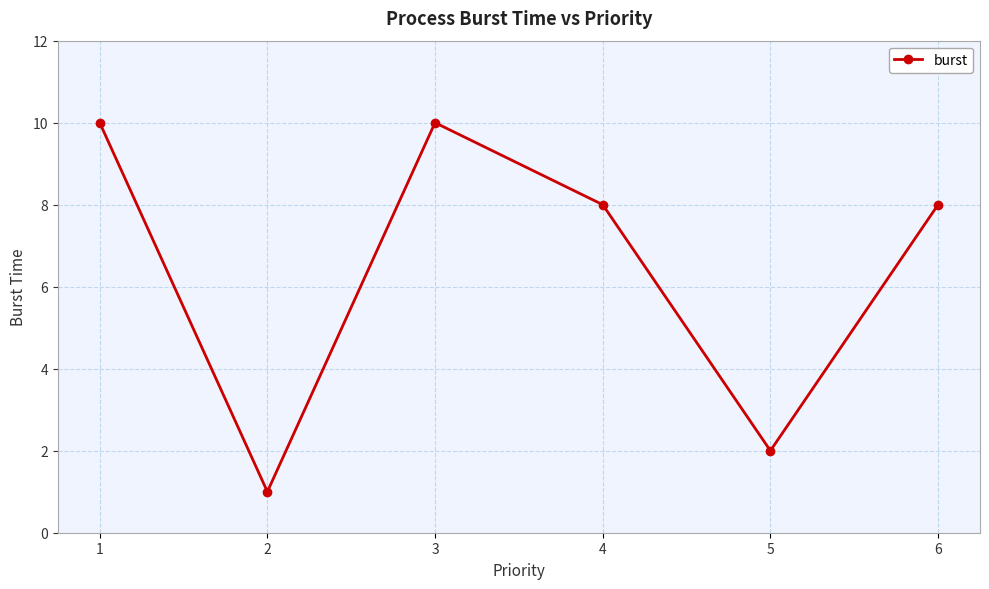

What is the value of the 5th point from the left?

2